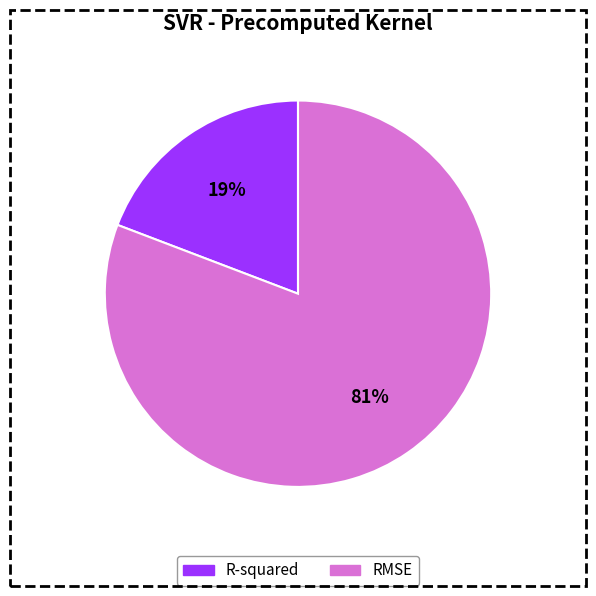

What is the smallest slice in the pie chart?

R-squared